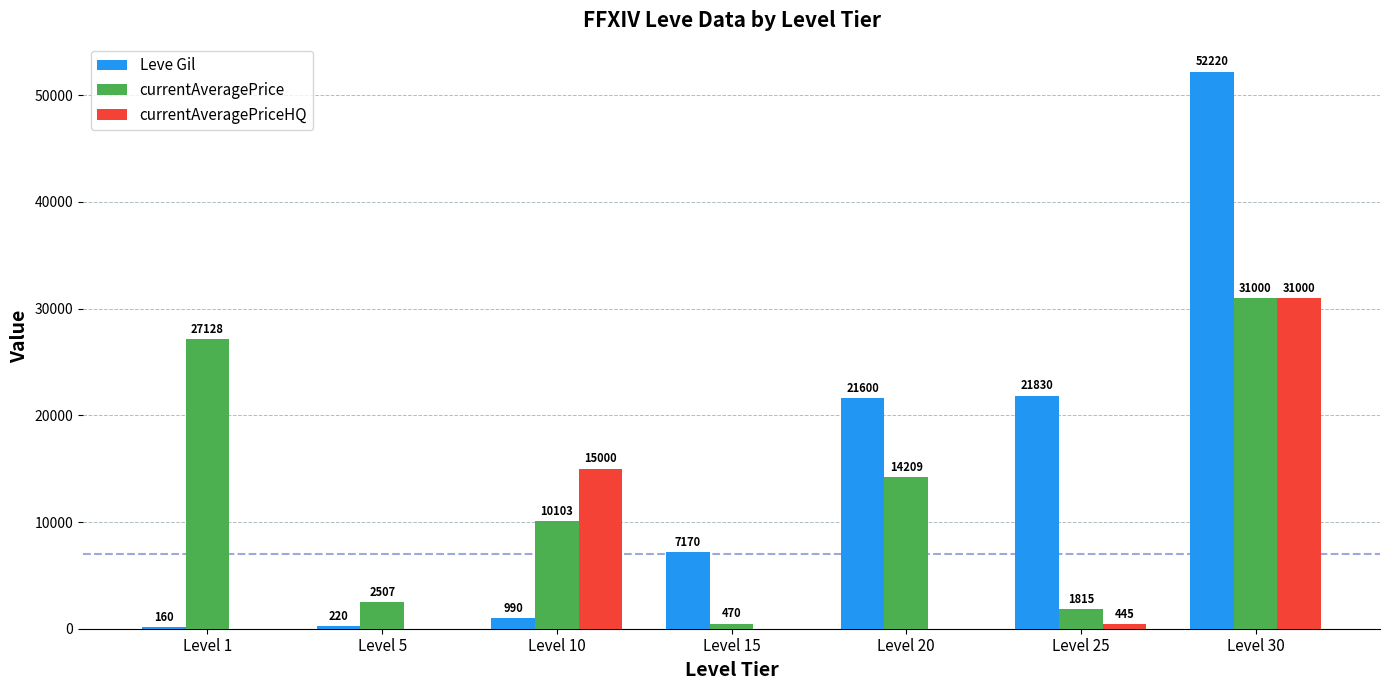

The value of Leve Gil at Level 1 is 160.0. True or false?

True